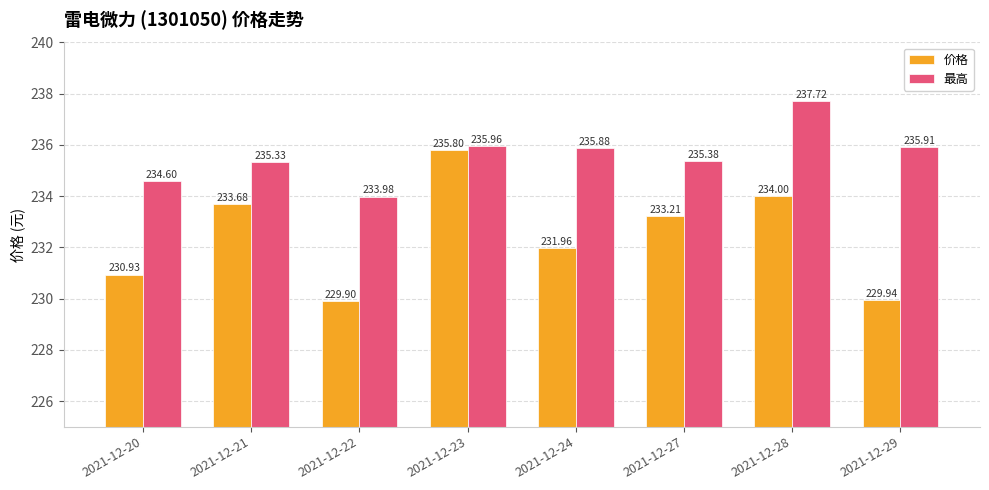

The 价格 series shows 229.9 at 2021-12-29. True or false?

True